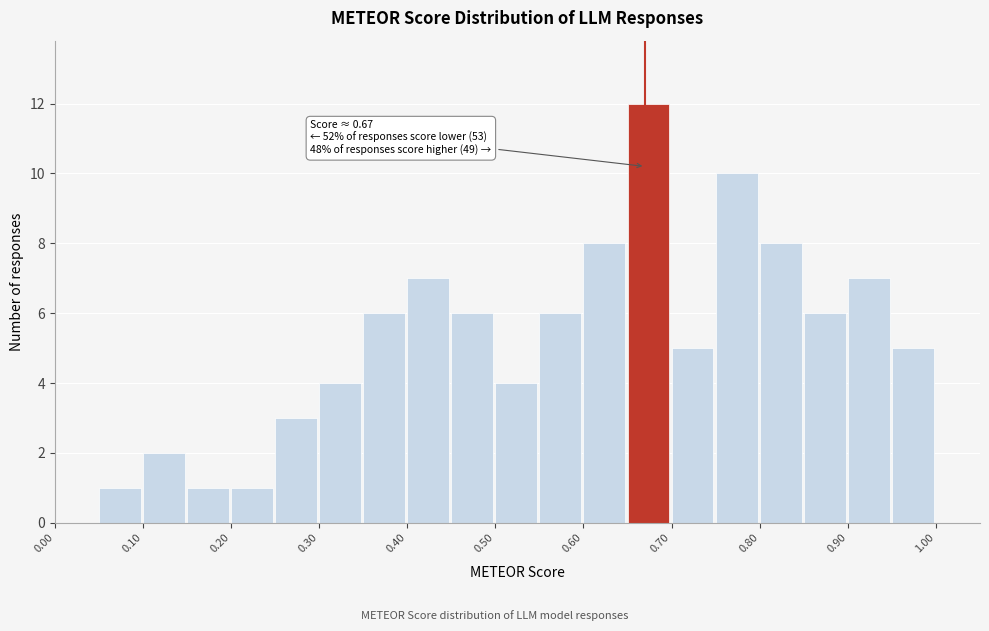

Over which range of the x-axis is the bar tallest?

0.65 to 0.70